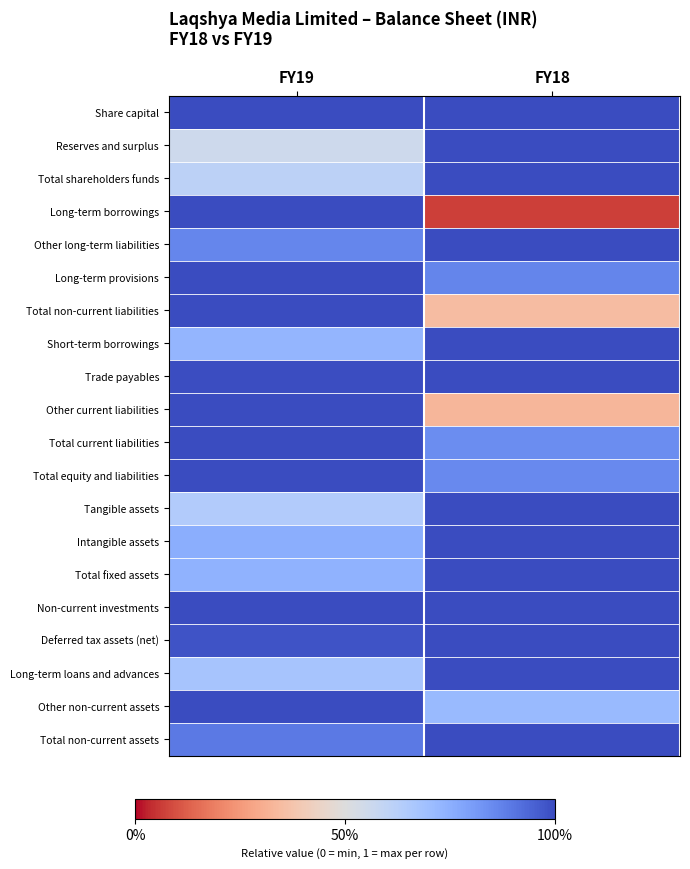

What is the spread (max minus min) of values at FY18?

0.9